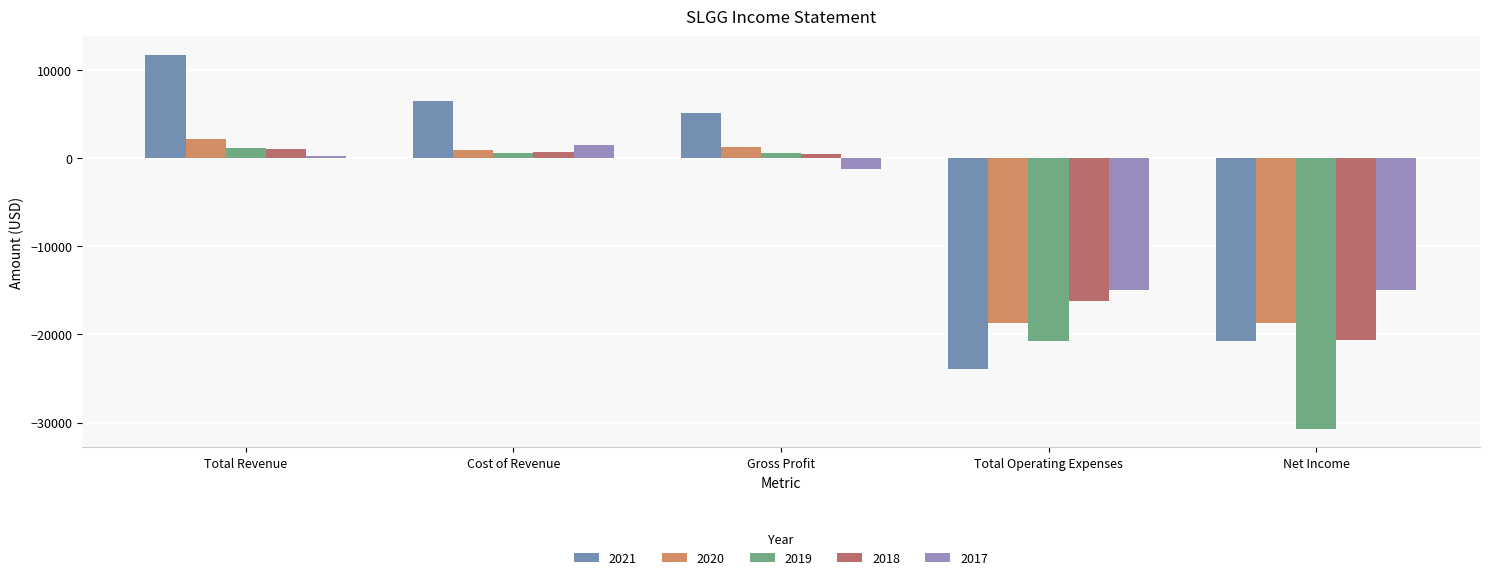

Where does the 2017 series first go above -1300?

Total Revenue